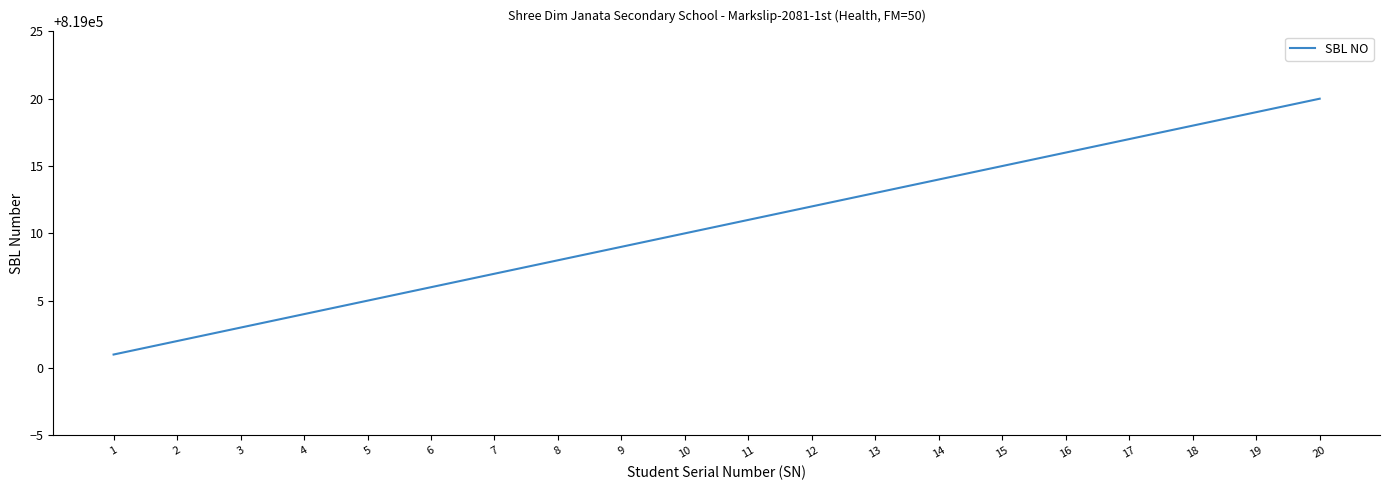

Where is the data nearest to the value 819010?

10